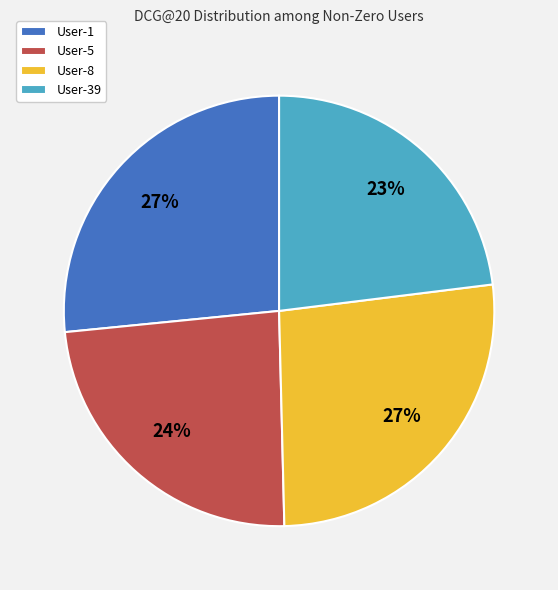

Is it true that User-1 is 27% of the pie?

True